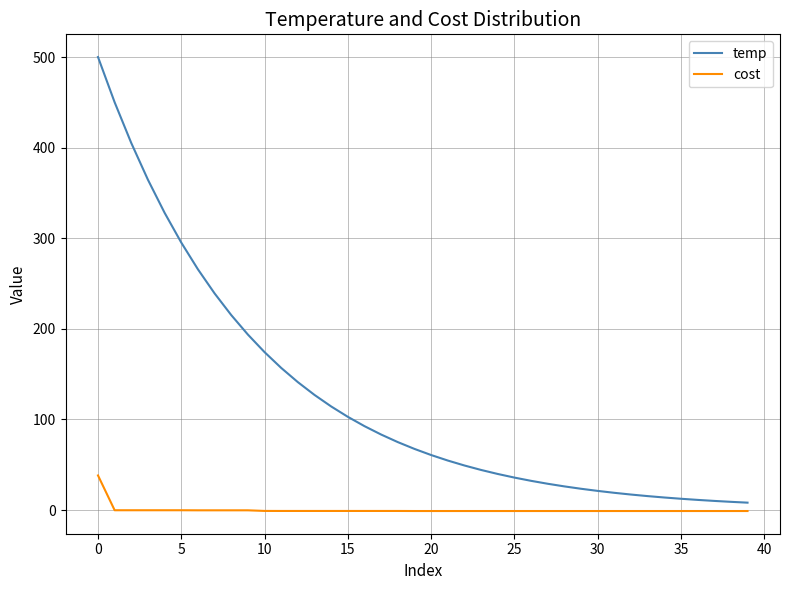

Does the chart display data point markers on the line(s)?

No